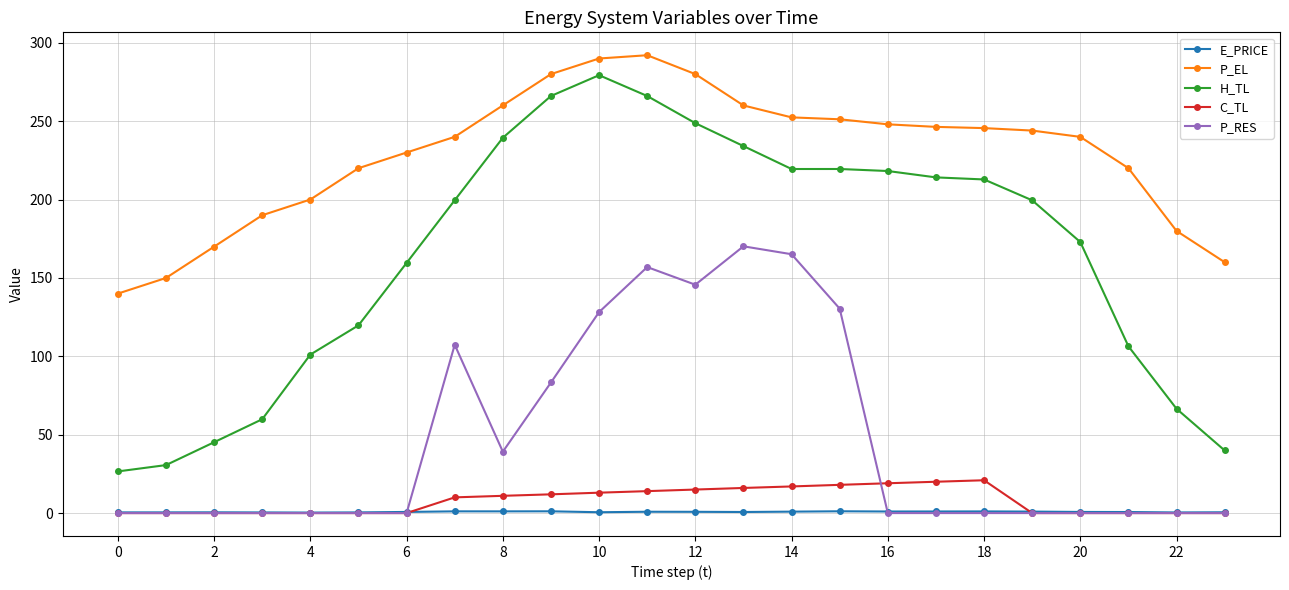

How many categories are shown in the chart?

24